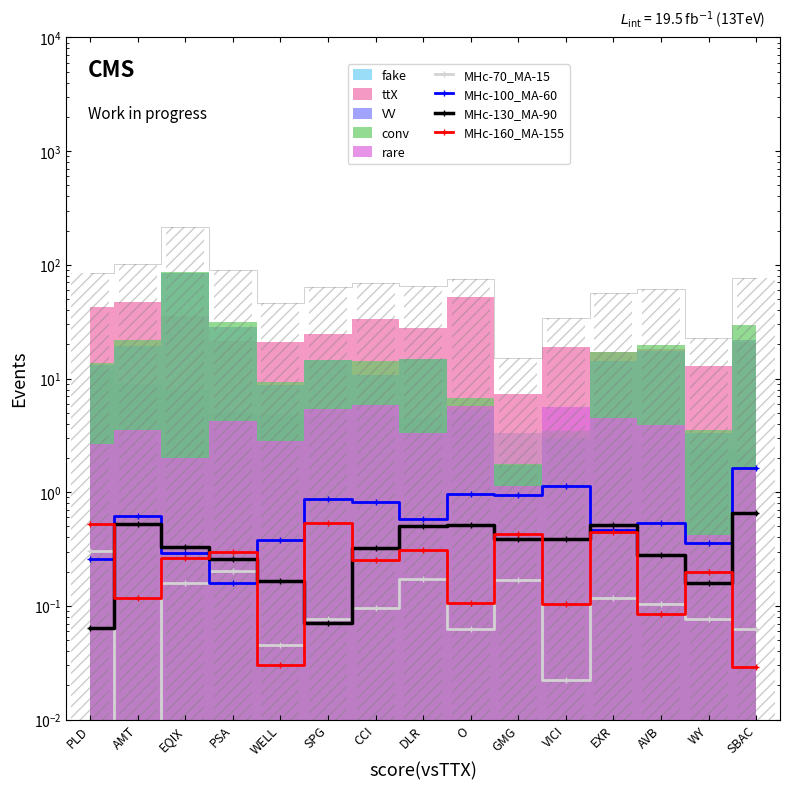

The MHc-130_MA-90 series shows 0.8 at O. True or false?

False